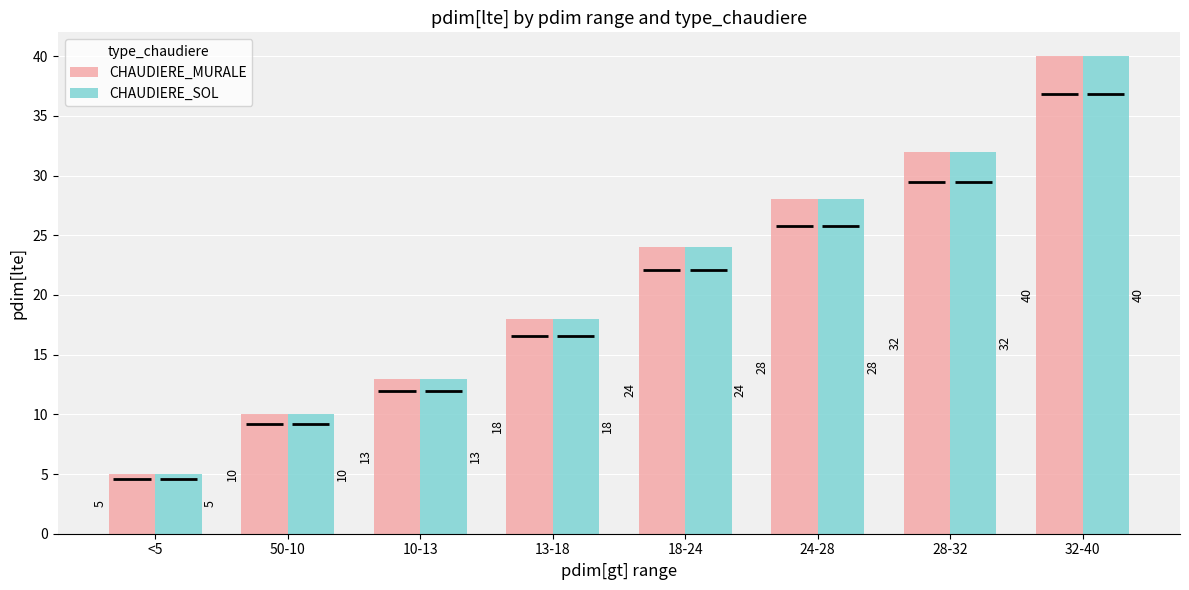

What are all the series names shown in the legend?

CHAUDIERE_MURALE, CHAUDIERE_SOL